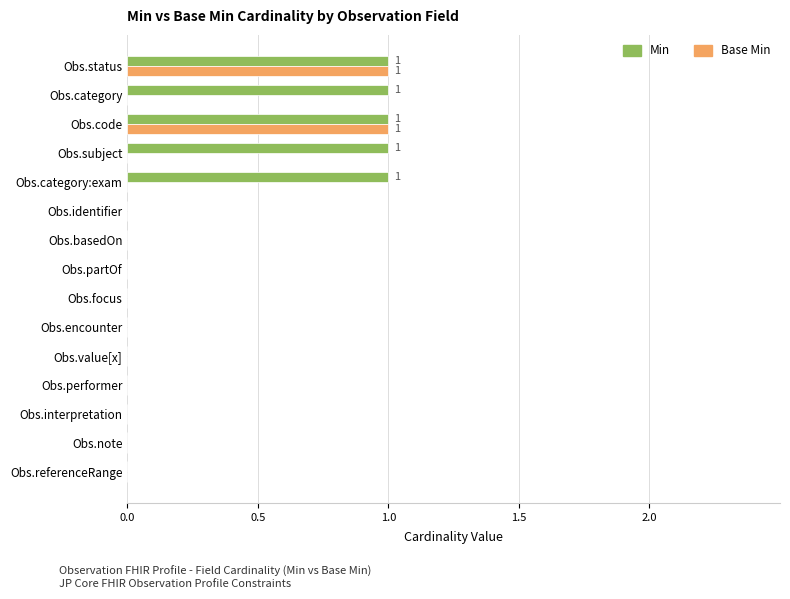

What is the sum of all Min values?

5